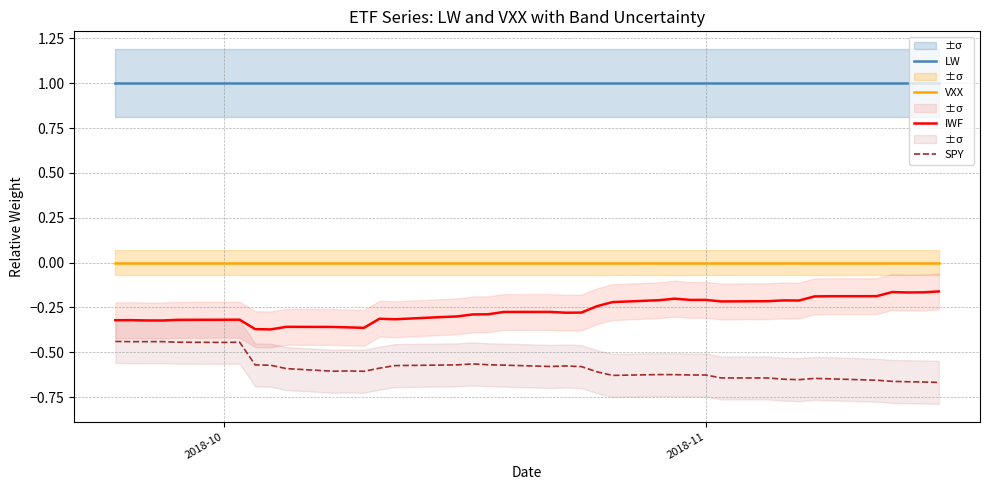

What is the value of the LW point at the 38th from the left?

1.0